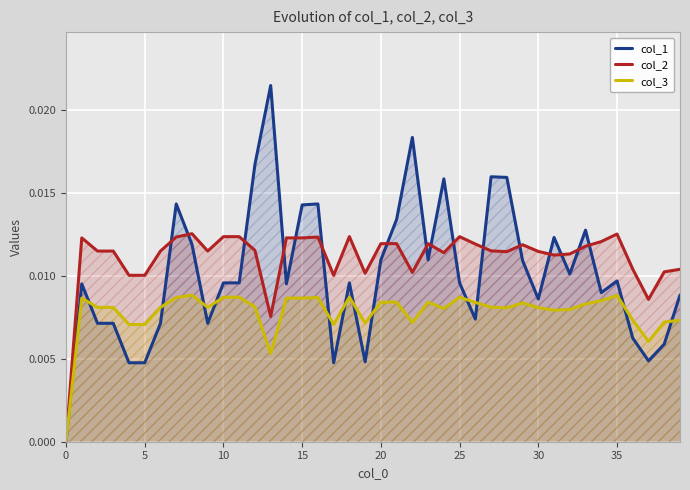

Rank the series by their maximum value, from highest to lowest.

col_1, col_2, col_3